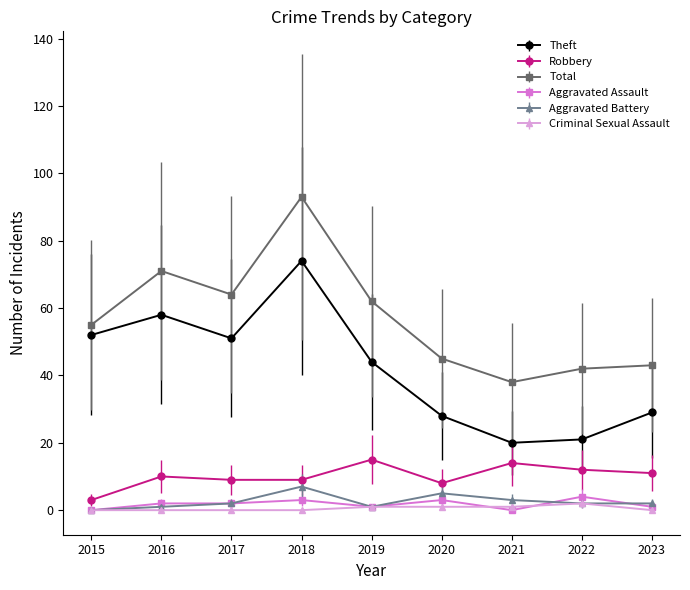

Which series changed the most between 2015 and 2022?

Theft